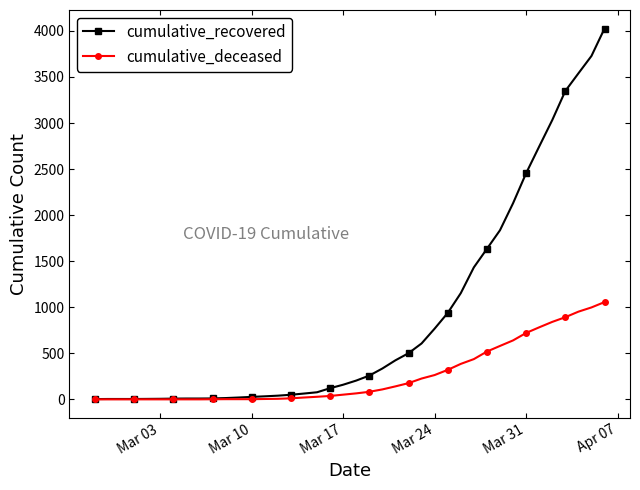

Which series has the largest range (max minus min)?

cumulative_recovered